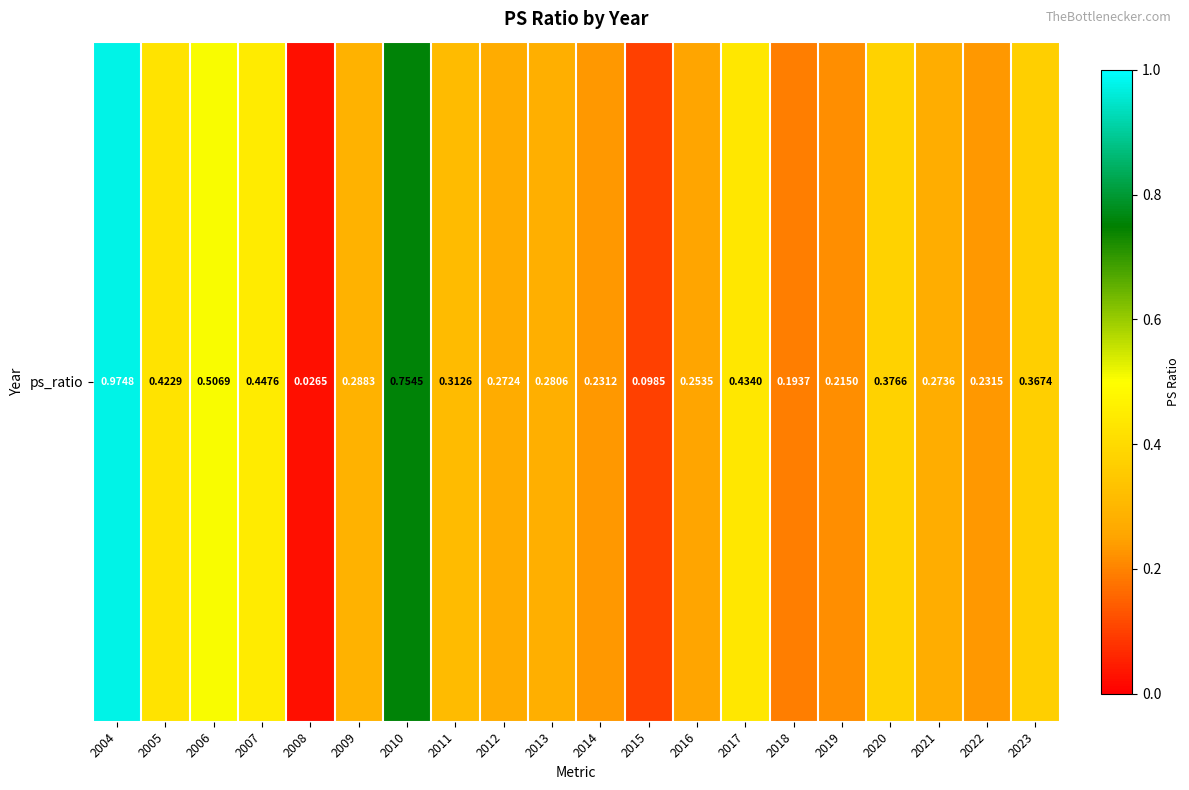

List the labels in order of value, largest first.

2004, 2010, 2006, 2007, 2017, 2005, 2020, 2023, 2011, 2009, 2013, 2021, 2012, 2016, 2022, 2014, 2019, 2018, 2015, 2008